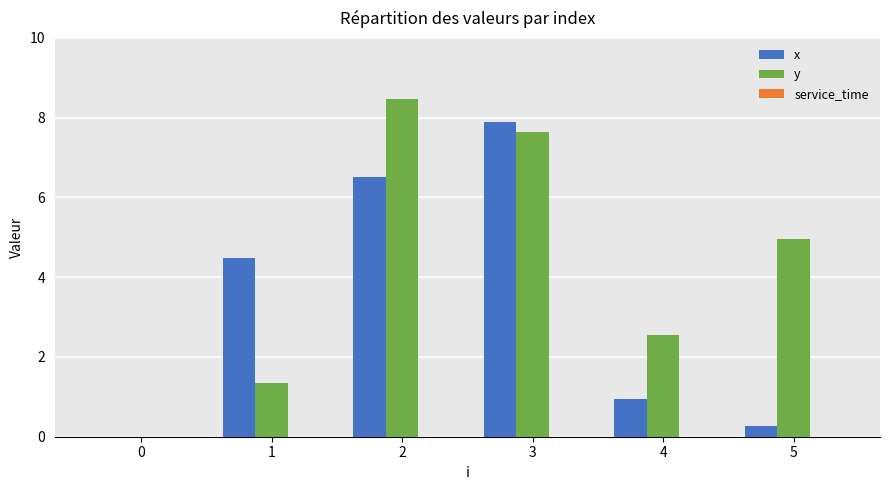

How many series are shown in this chart?

2